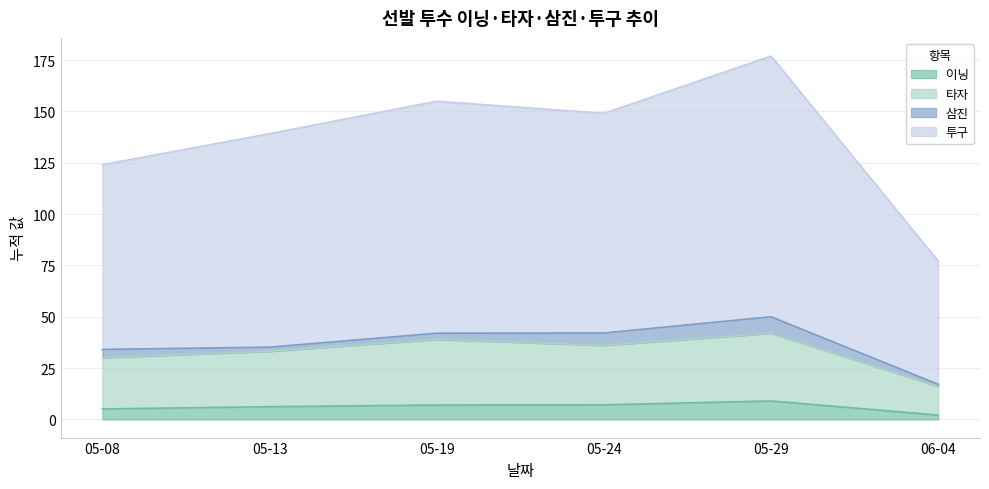

What is the label of the 5th point from the left?

05-29